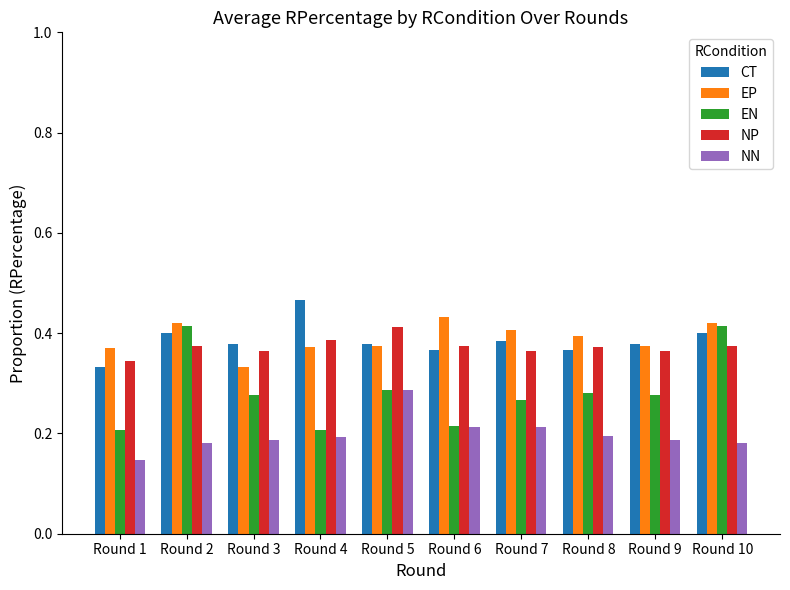

At how many categories does at least one series exceed 0?

10